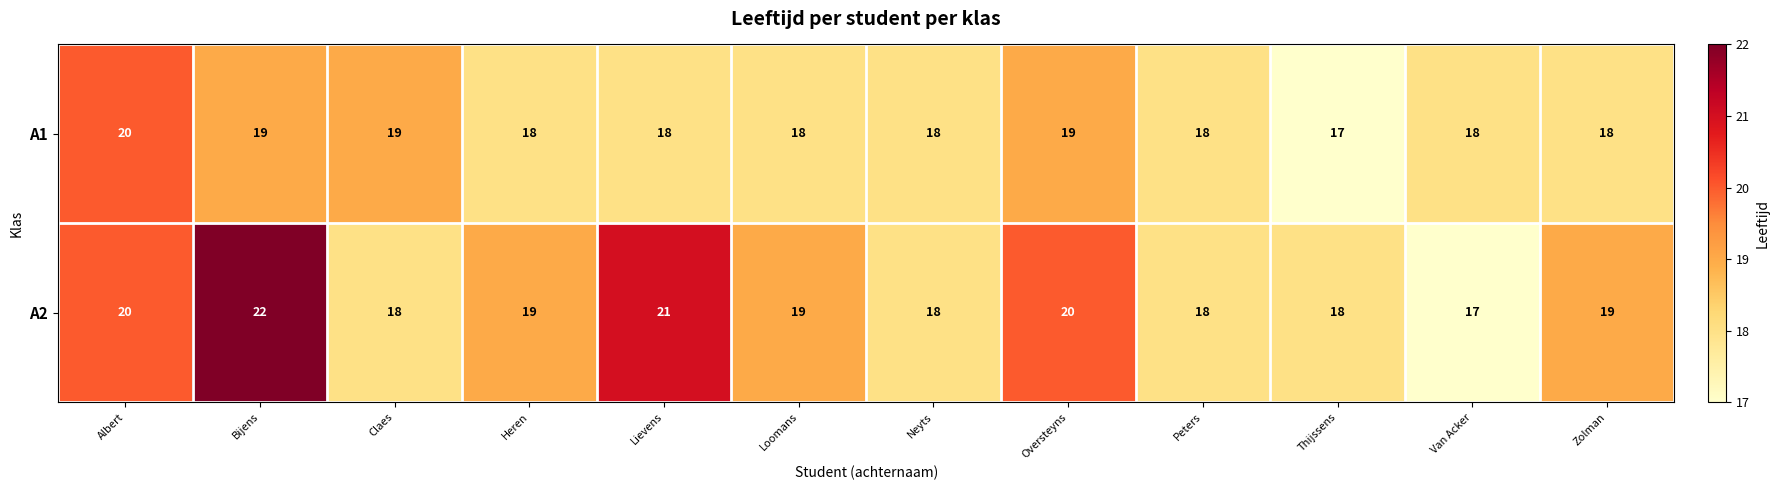

Count the A1 values in the range 18 to 19.

10